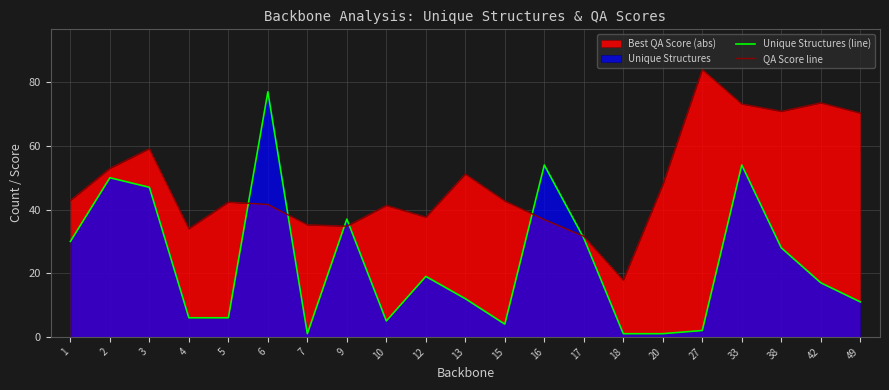

What is the sum of all Unique Structures (line) values?

493.0